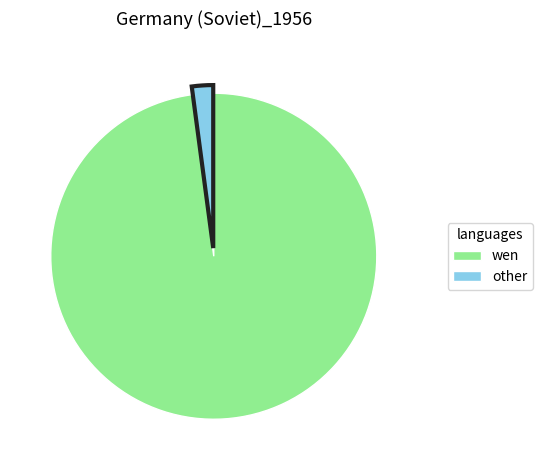

Is there a majority slice in this chart?

Yes